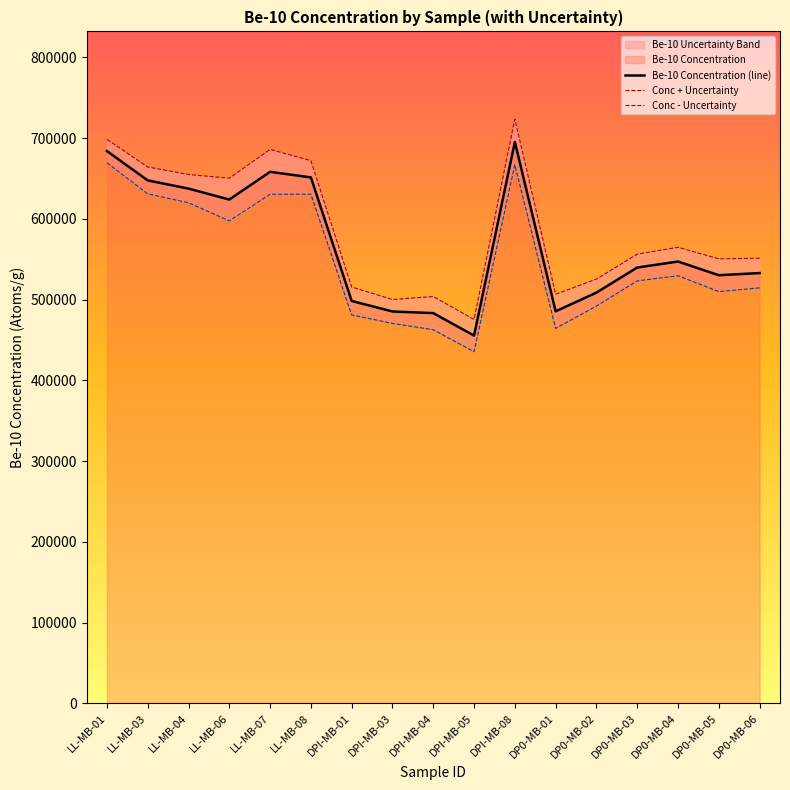

What position from the right is LL-MB-07?

13